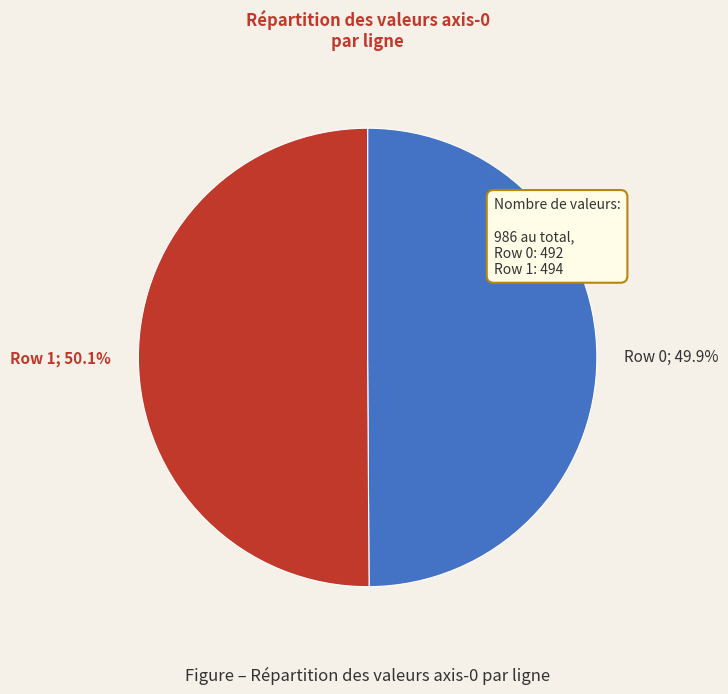

True or false: Row 0 accounts for 37% of the total.

False